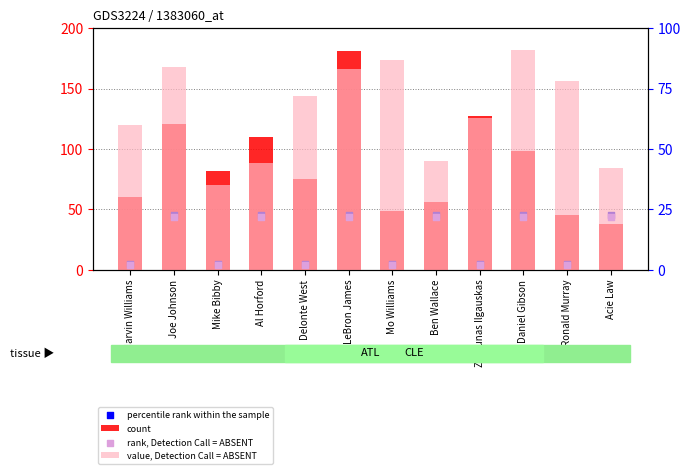

Is the value of count at Marvin Williams greater than the value of value, Detection Call = ABSENT at Al Horford?

Yes